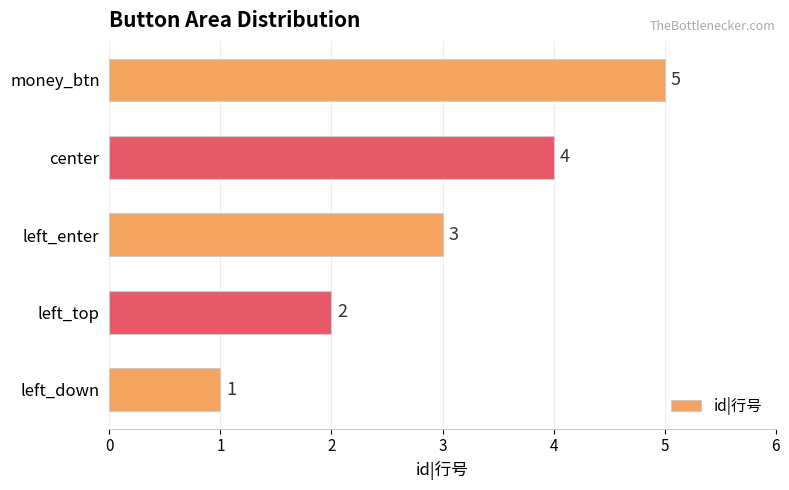

Count the values in the range 2 to 4.

3